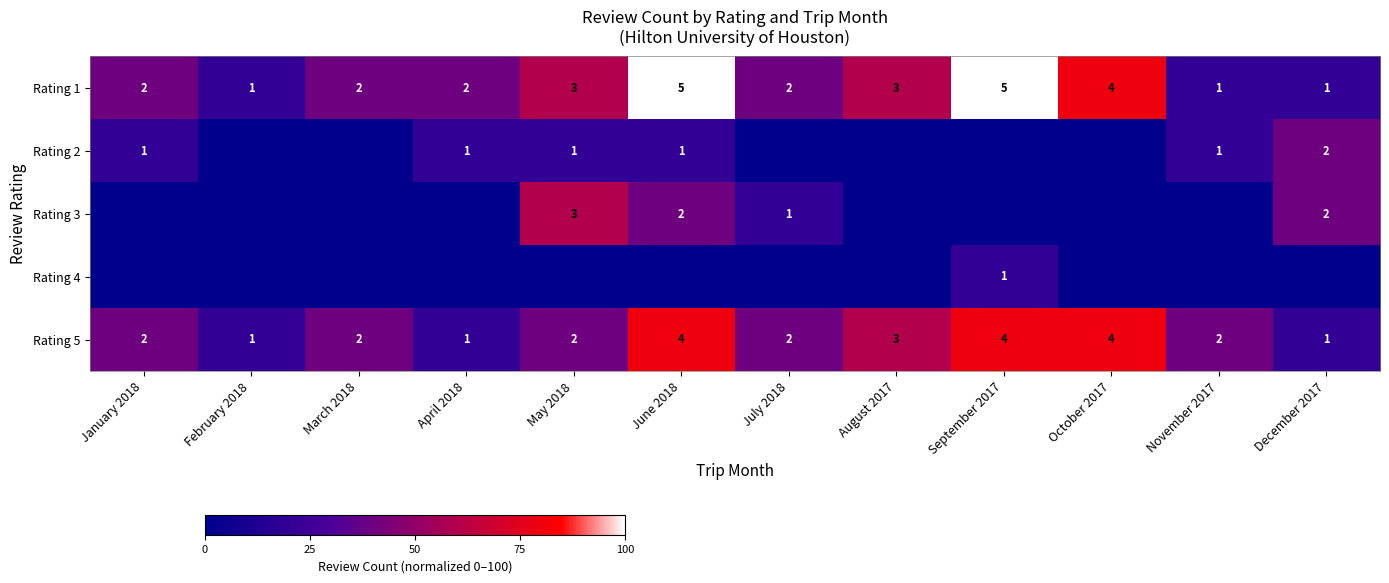

Is it true that Rating 1 equals 1 at January 2018?

False